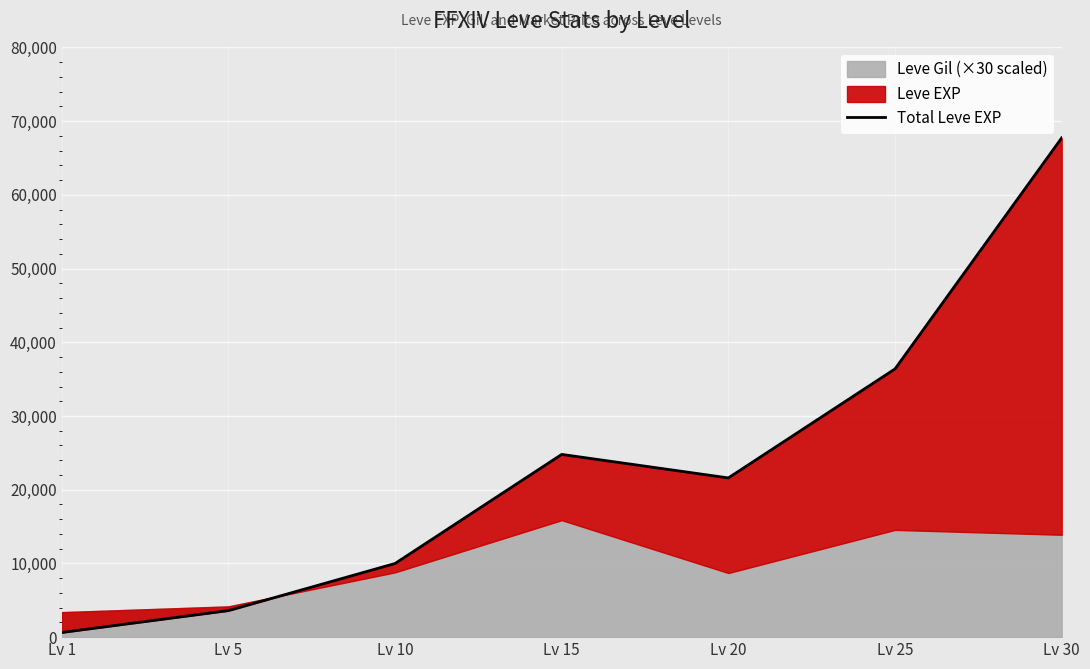

What is the average value?

23533